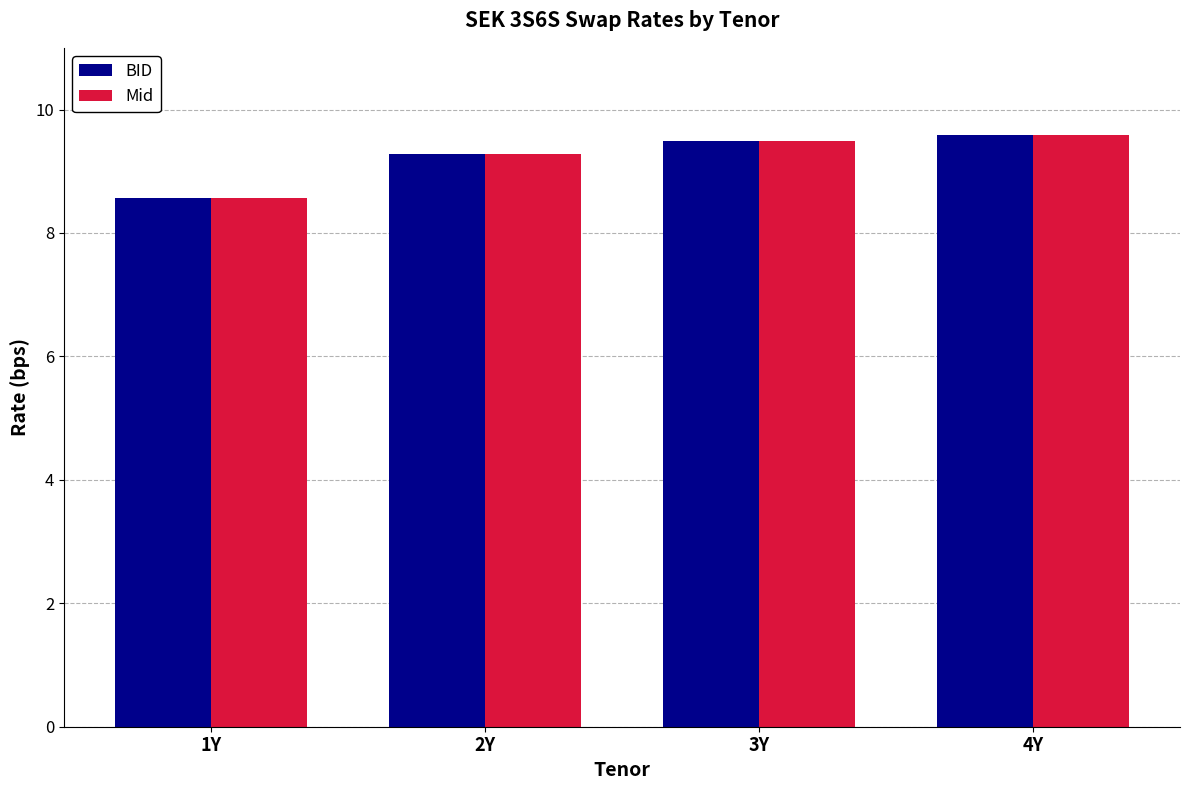

What is the label of the 1st bar from the right?

4Y